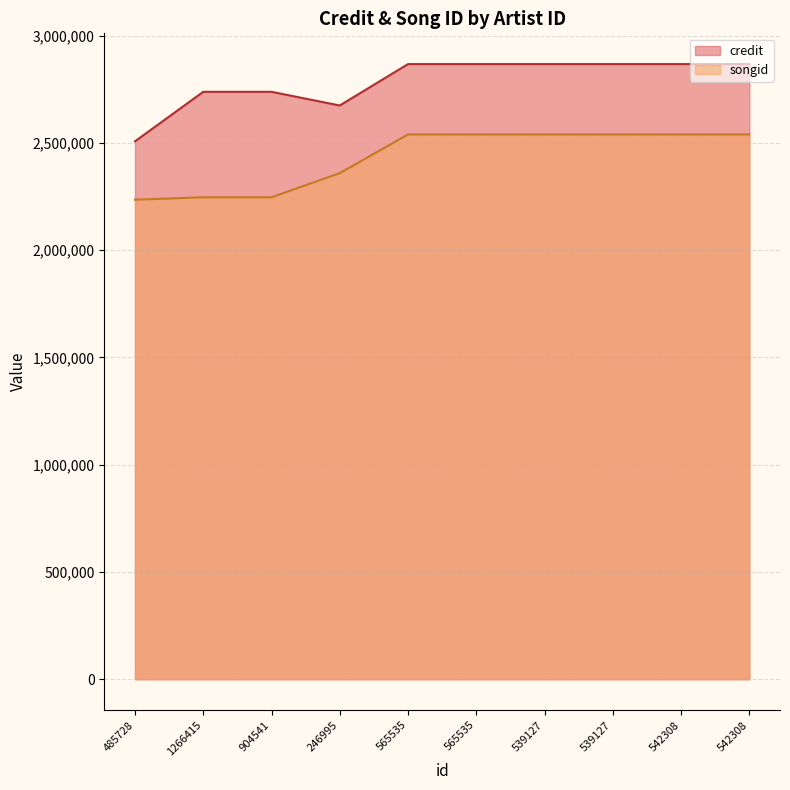

True or false: credit has a value of 1569242 at 565535.

False